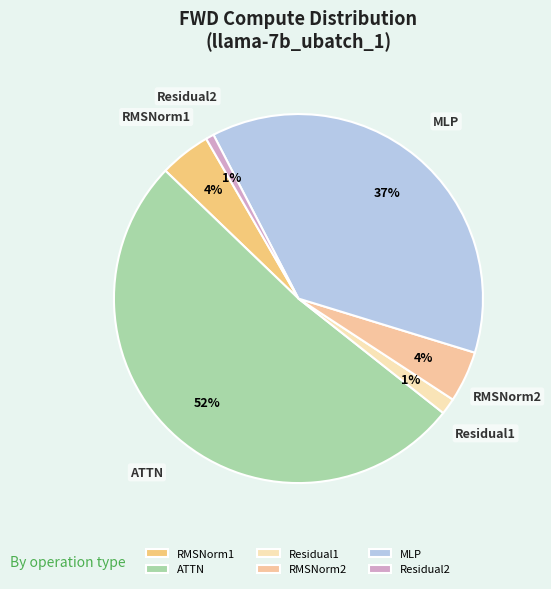

To the nearest percent, what percentage of the pie is MLP?

37%